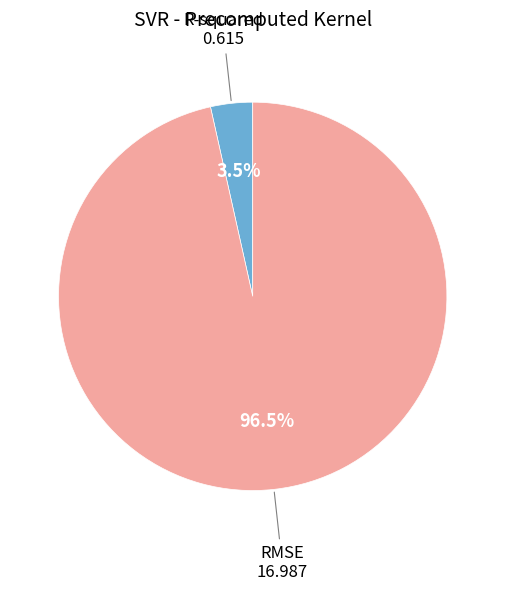

Is there any slice that represents more than half of the pie?

Yes